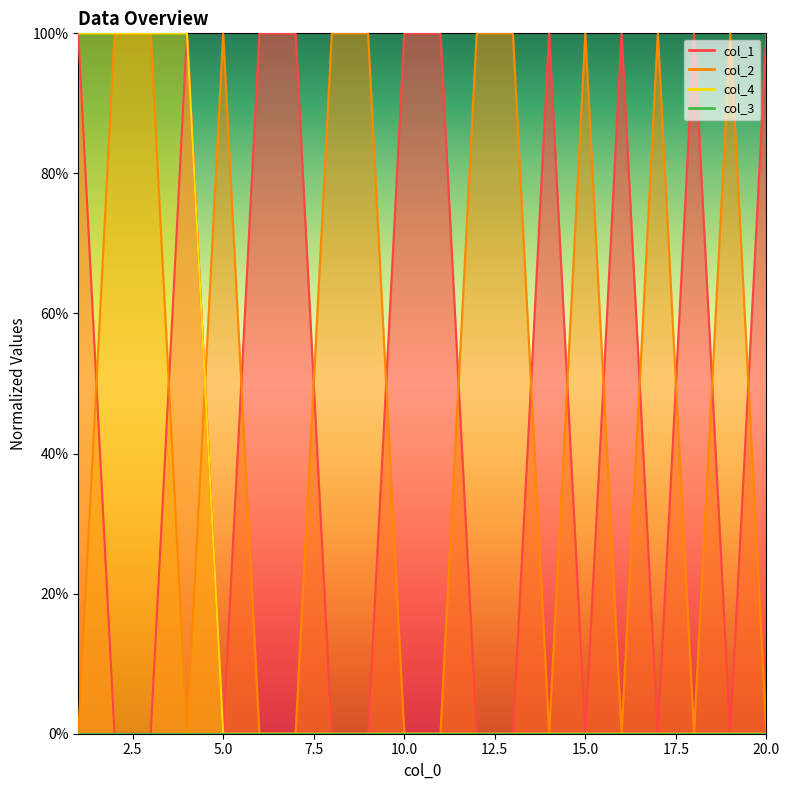

What is the highest value of the col_2 series?

1